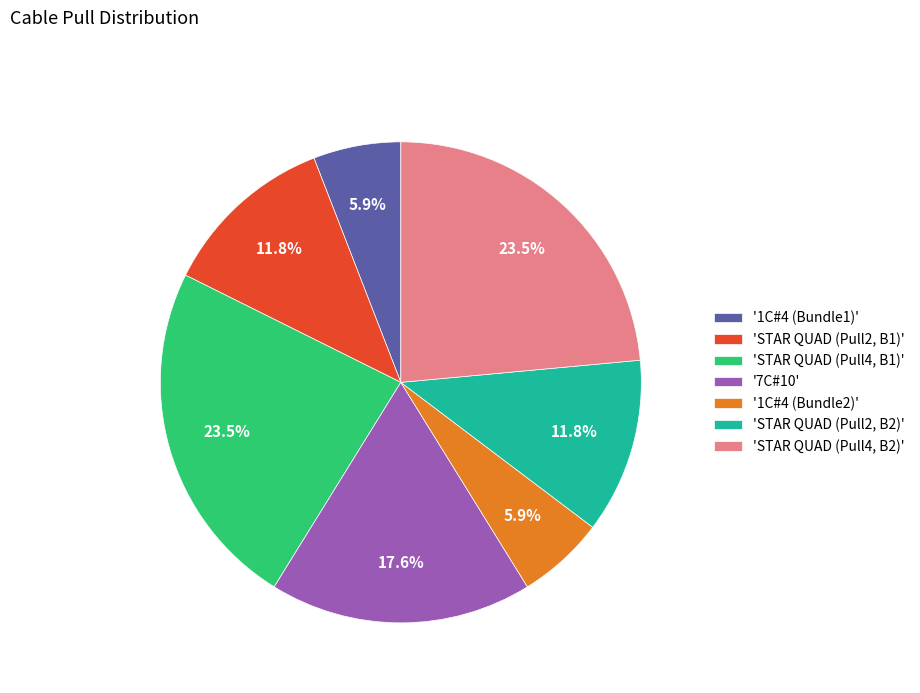

Does '1C#4 (Bundle1)' account for over 50% of the chart?

No